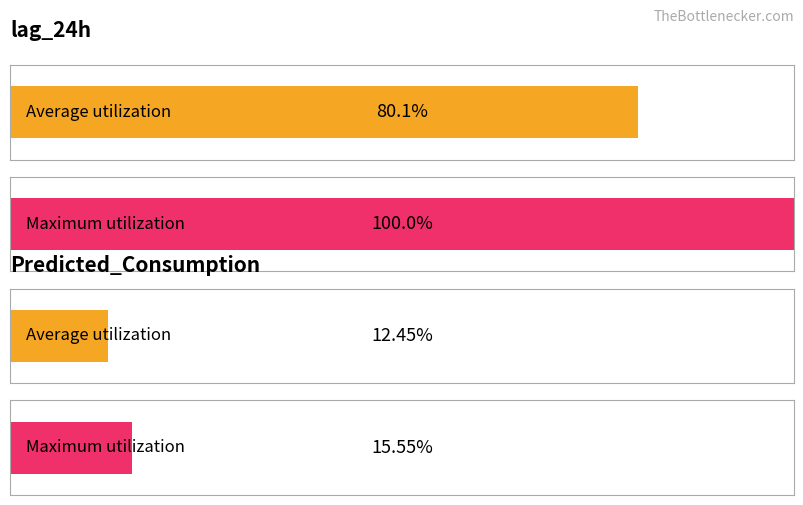

Is it true that lag_24h equals 1495.0 at 13:45?

False